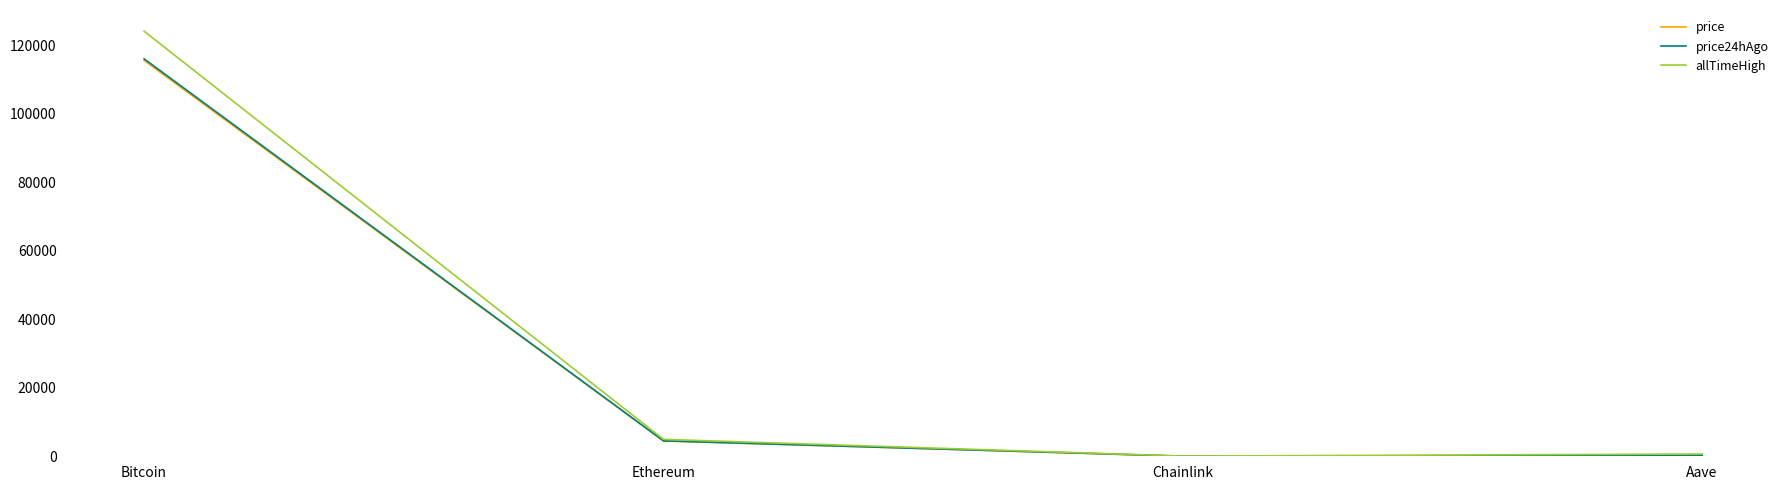

In price24hAgo, how many points are lower than both neighbors (excluding endpoints)?

1